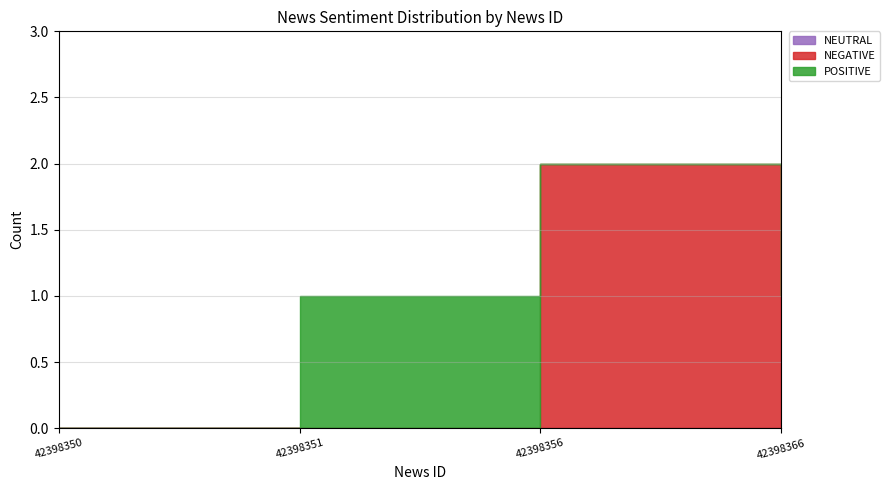

How many intersections are there between POSITIVE and NEGATIVE?

1